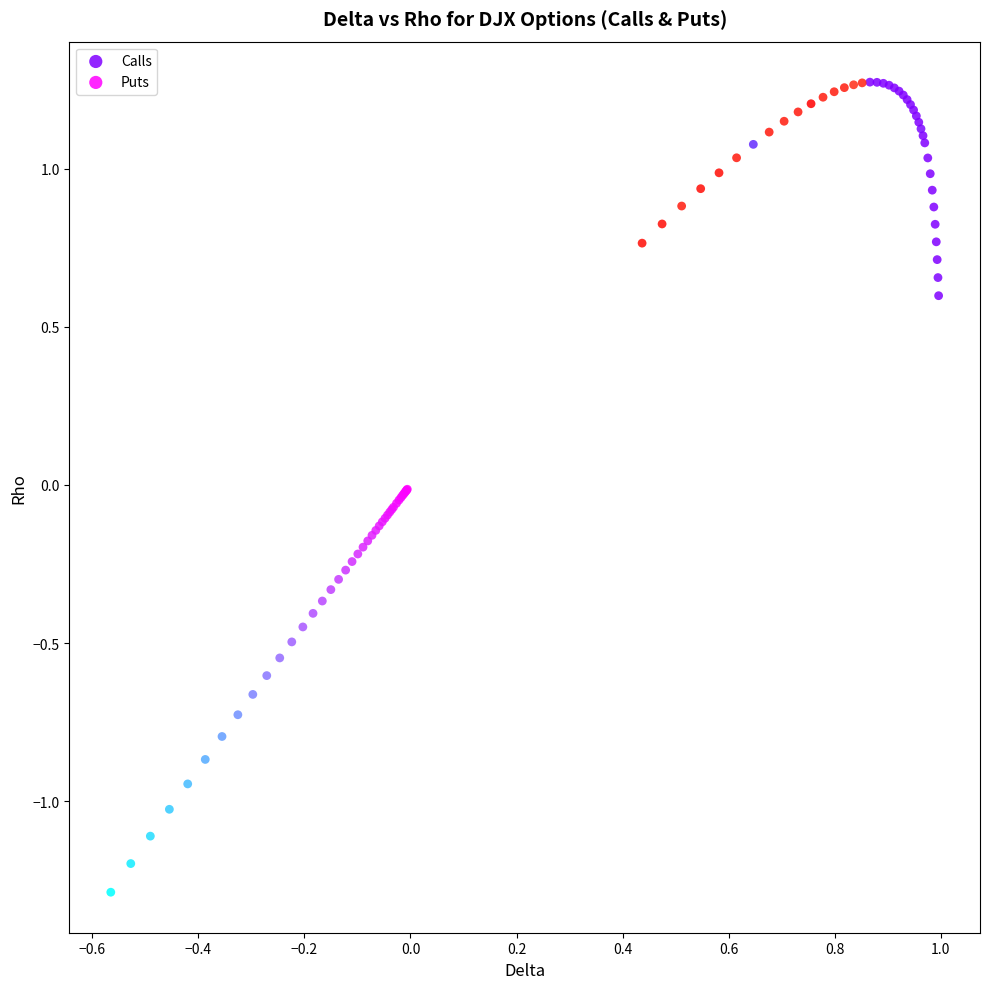

Which series has the largest Y range (max minus min)?

Puts